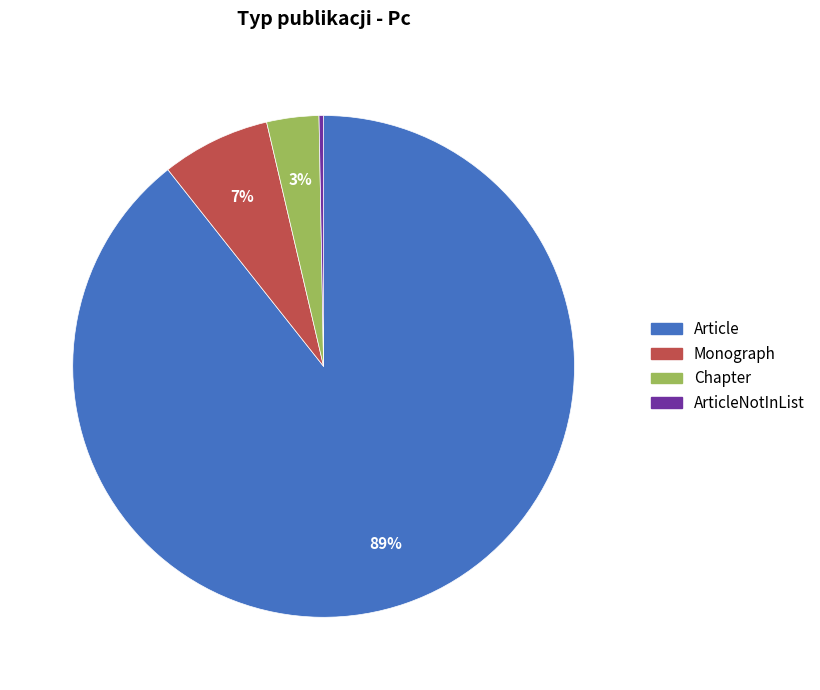

Count the number of slices in the pie.

4